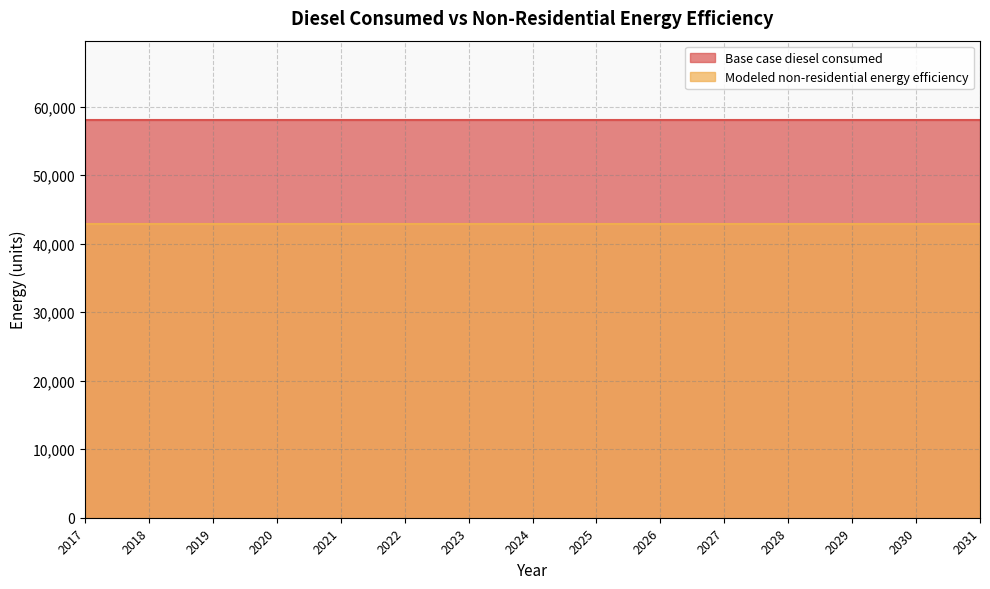

At how many categories does at least one series exceed 55696?

15